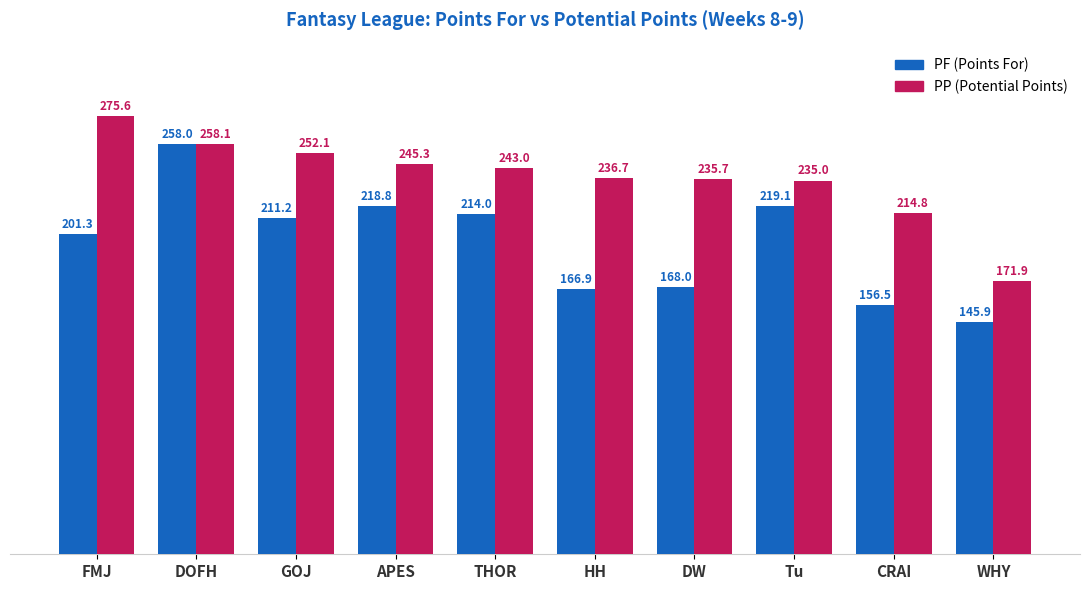

At which category does the chart reach its peak across all series?

FMJ